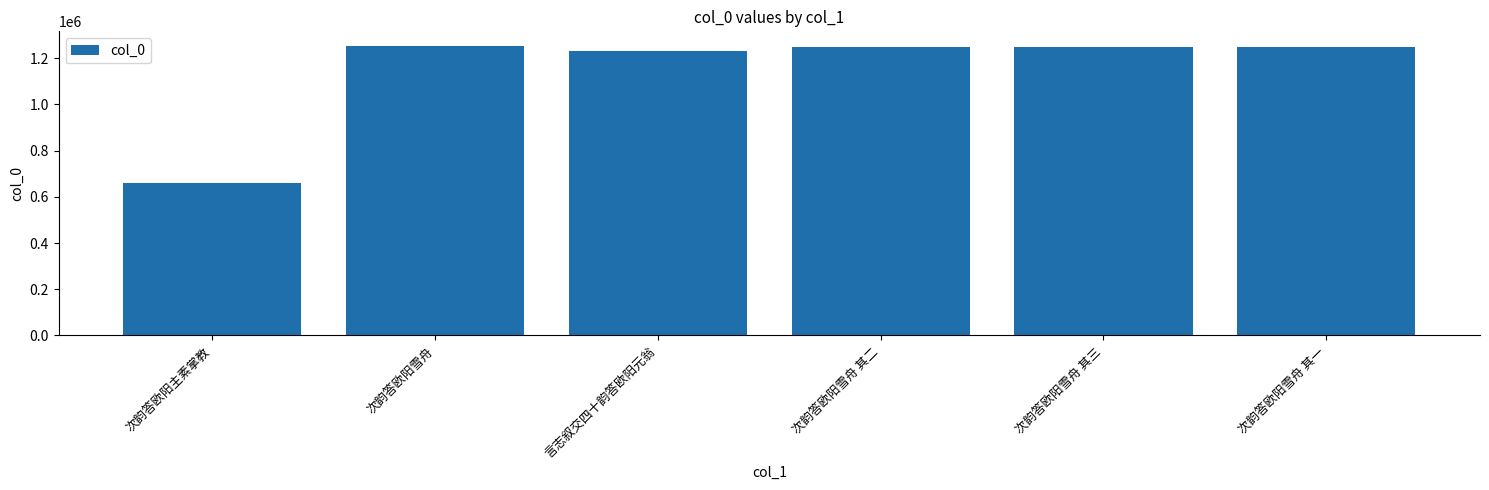

Are the bars grouped side by side (vs. stacked)?

No